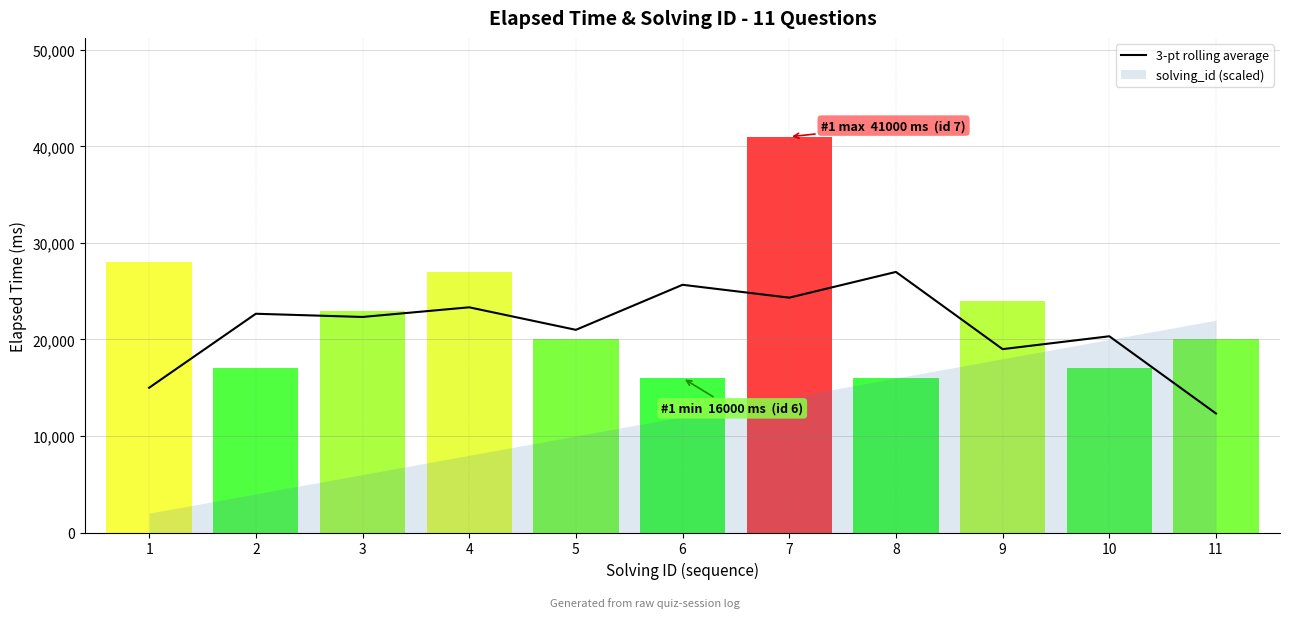

What is the sum of all values?

233000.0